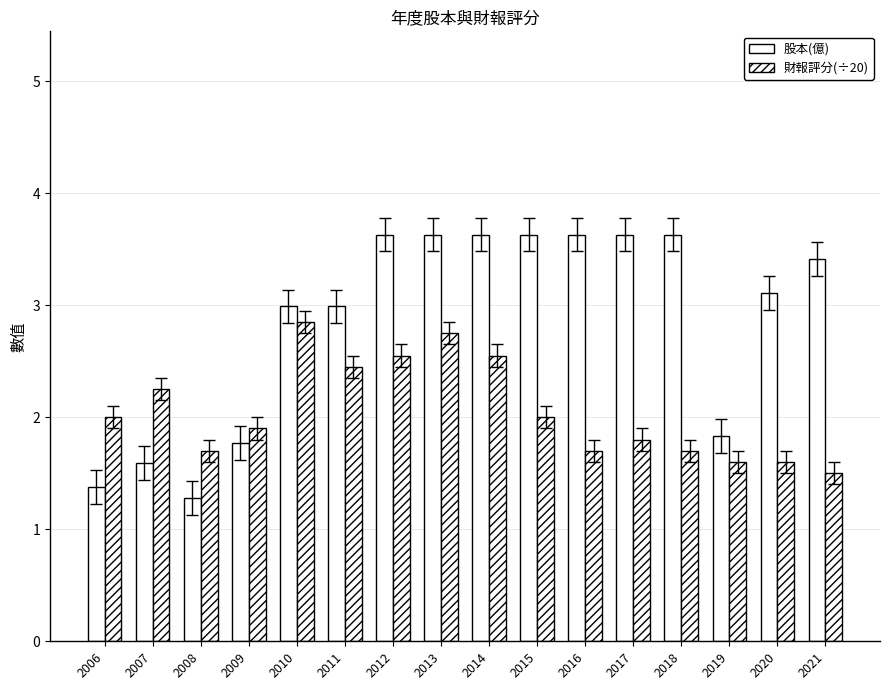

Rank the categories by 財報評分(÷20) value from lowest to highest.

2021, 2019, 2020, 2008, 2016, 2018, 2017, 2009, 2006, 2015, 2007, 2011, 2012, 2014, 2013, 2010